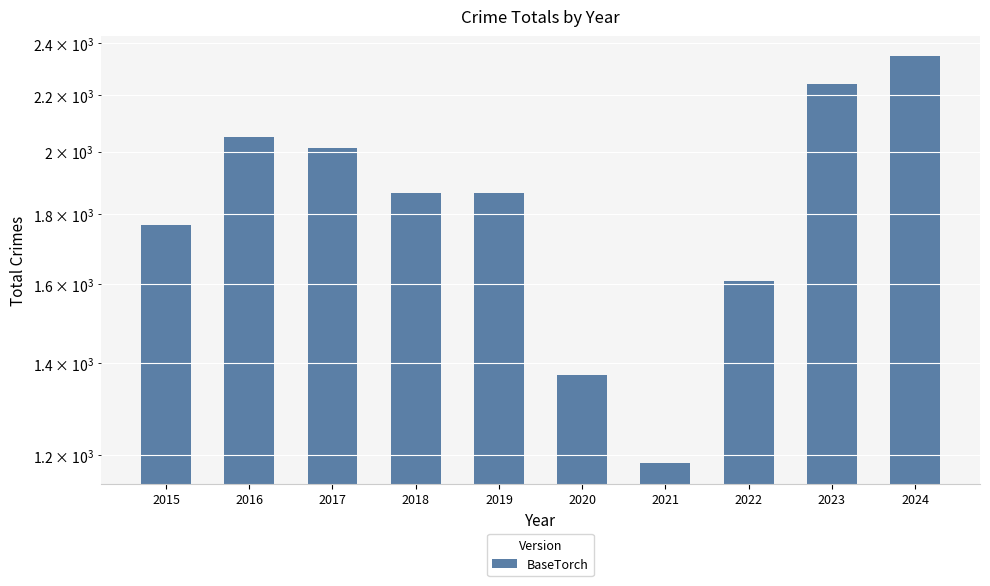

Reading left to right, extract all data points from this chart.

1768	2050	2011	1865	1866	1373	1183	1608	2242	2348